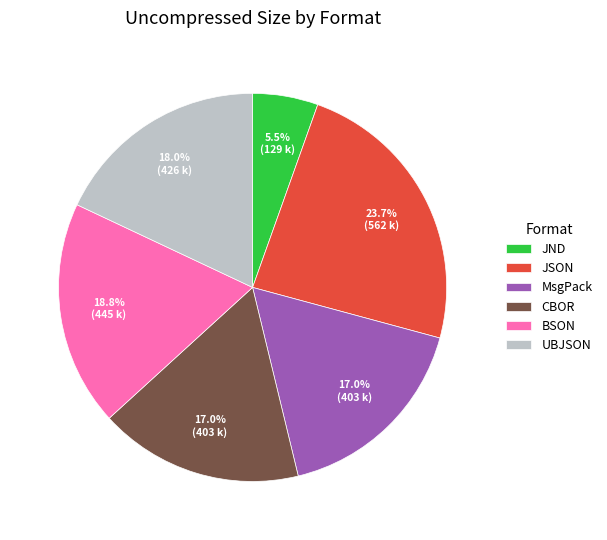

Count the number of slices in the pie.

6